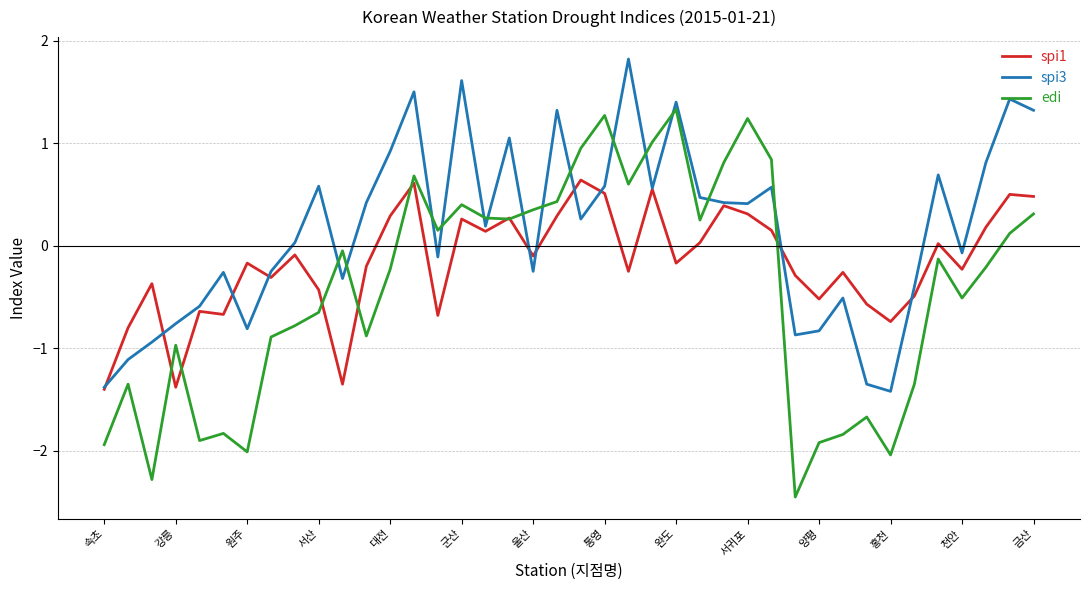

Which series has the largest range (max minus min)?

edi